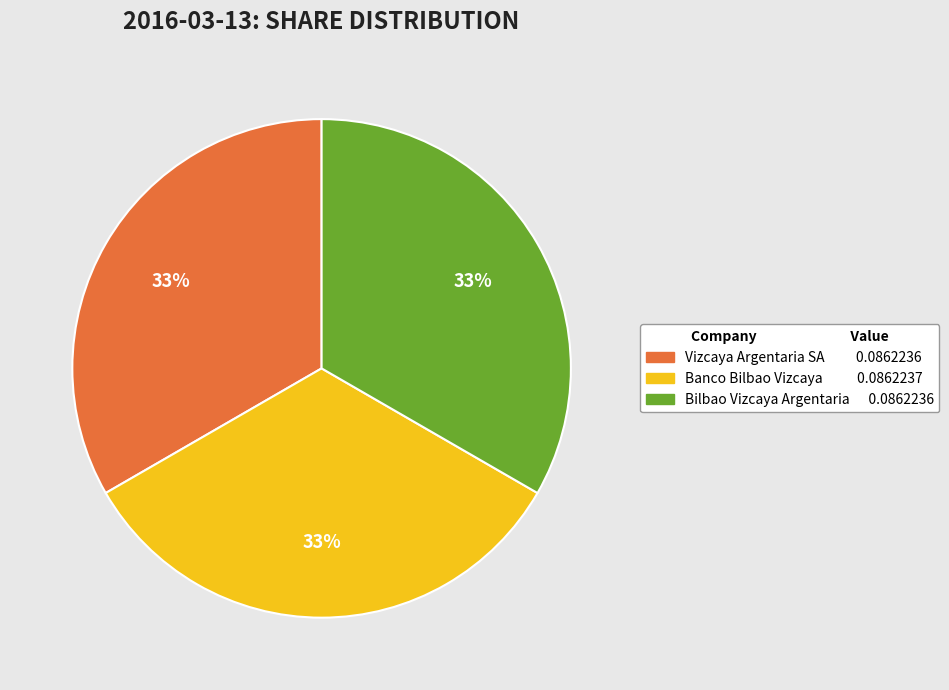

Does Vizcaya Argentaria SA represent more than half of the total?

No